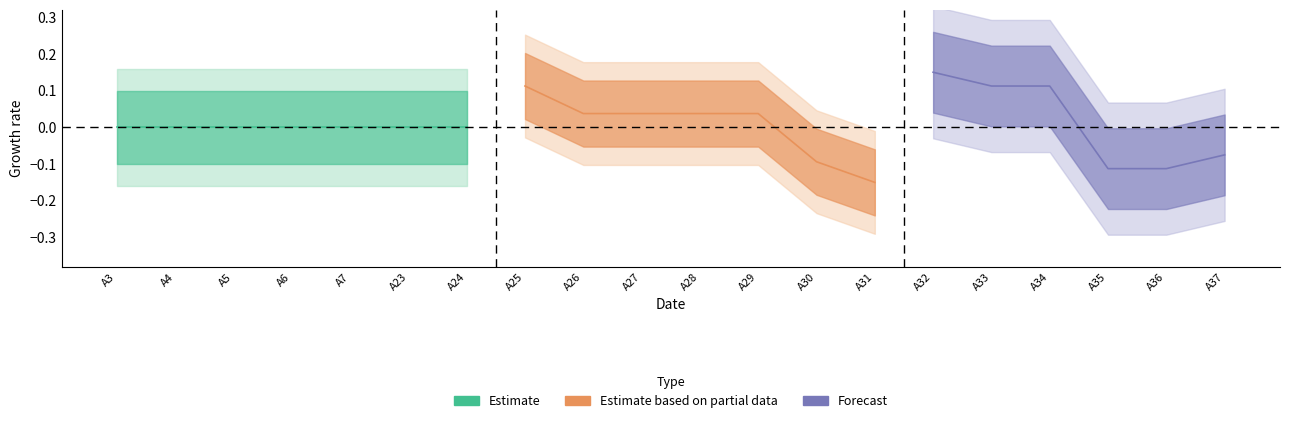

Which label corresponds to the largest value in the chart?

A4